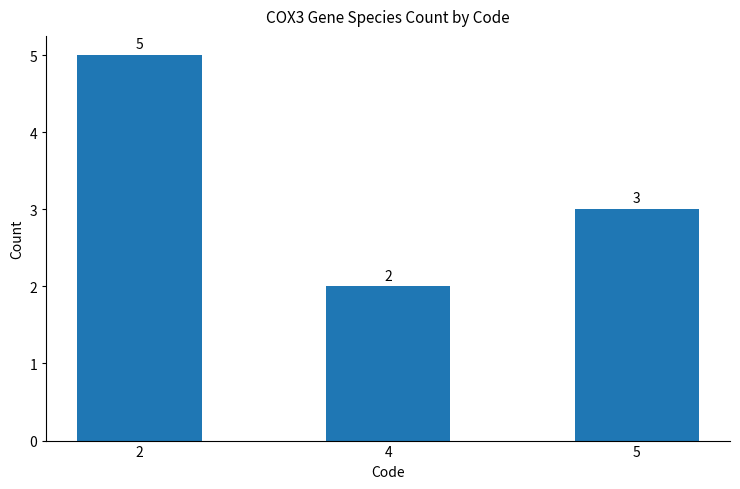

Where does the data first go above 3?

2